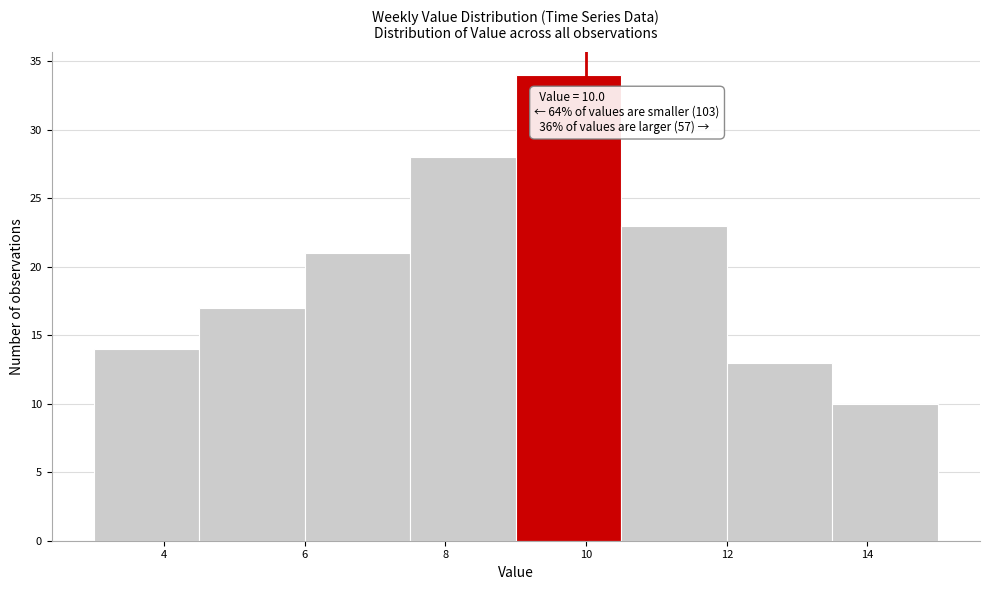

Which range on the x-axis has the tallest bar?

9.0 to 10.5